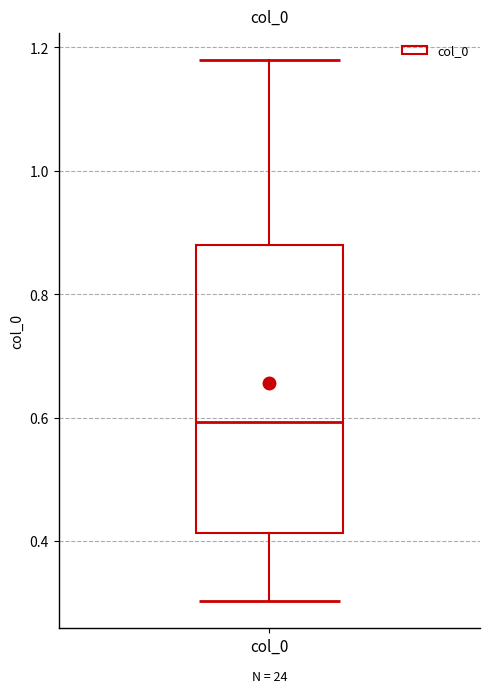

Read this box plot against the y-axis: the position of the median line, the range covered by the box, and the ends of both whiskers. The values are not printed on the chart, so give them approximately, as read against the axis.

median 0.60, box 0.42 to 0.88, whiskers 0.30 to 1.18